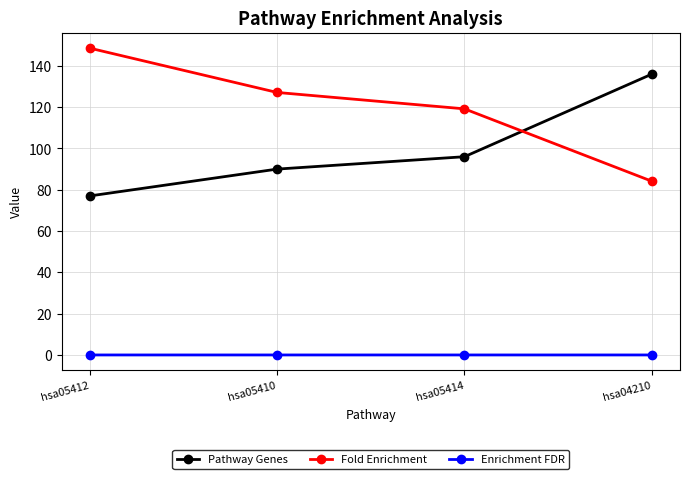

True or false: Pathway Genes and Enrichment FDR cross at least once.

False